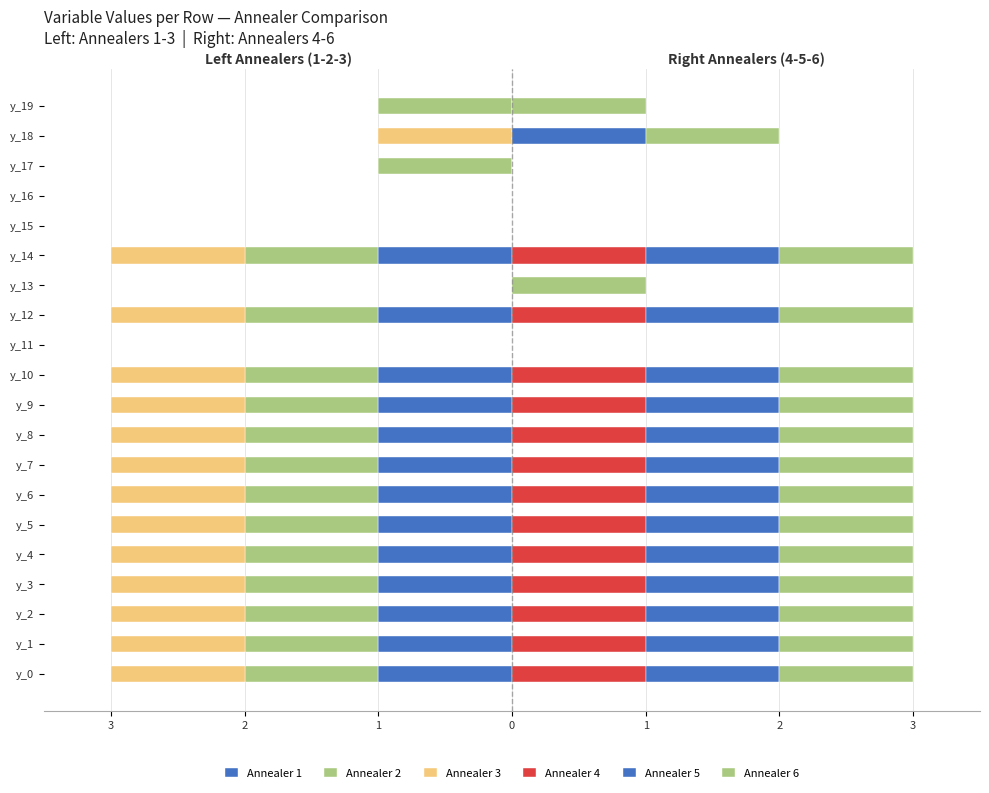

Between y_1 and y_7, which series saw the biggest shift?

Annealer 1